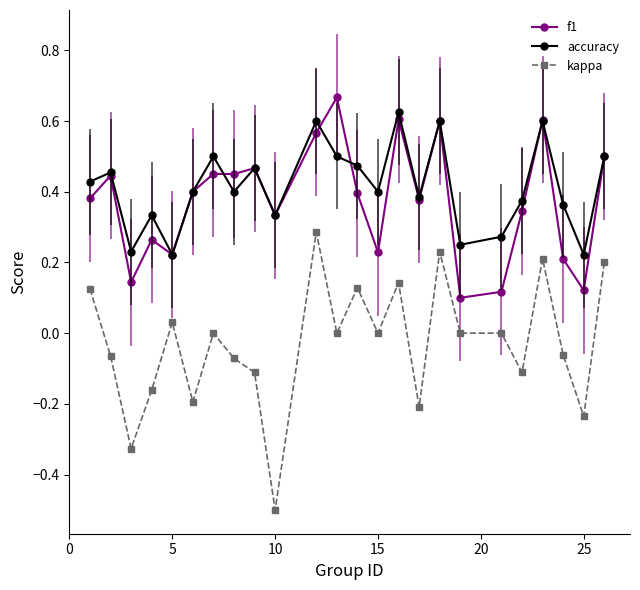

True or false: f1 has more than 0 interior local peaks.

True